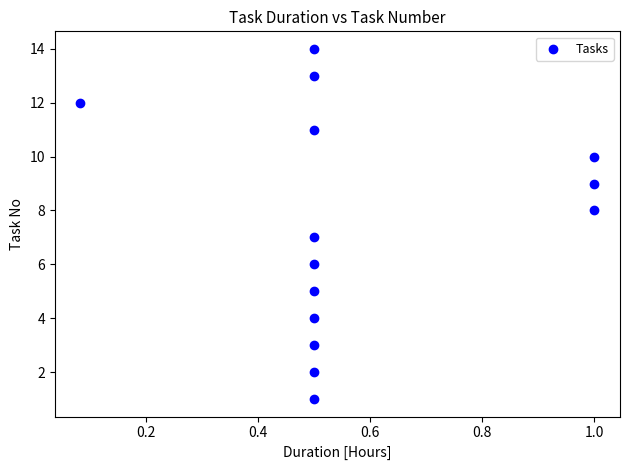

What is the range of Y values (max minus min)?

13